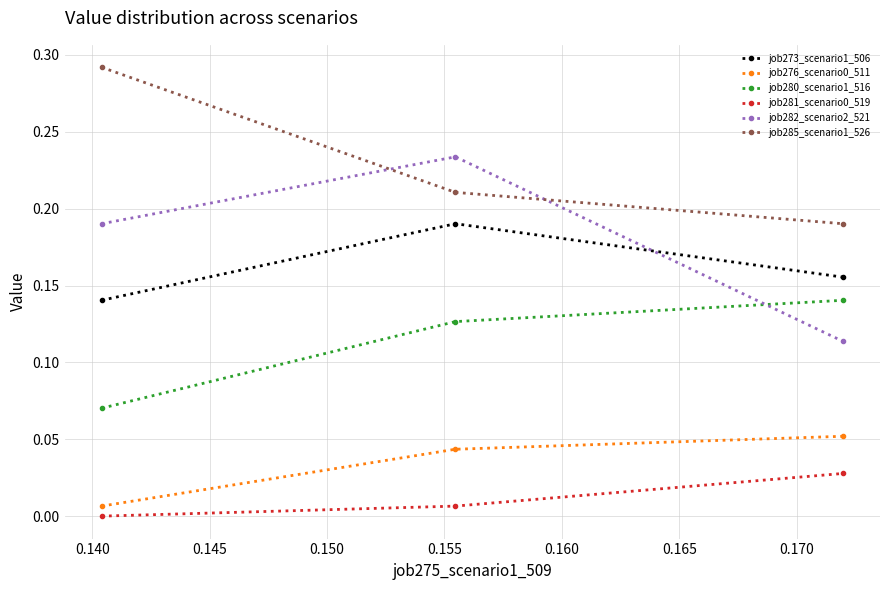

Which series has the widest spread of values?

job282_scenario2_521